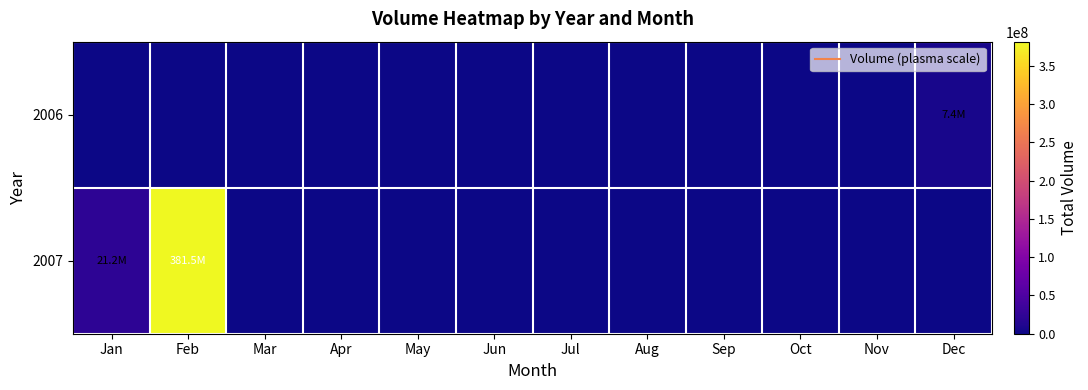

Reading right to left, transcribe all the data shown in this chart.

2006: Dec=7438650	Nov=0	Oct=0	Sep=0	Aug=0	Jul=0	Jun=0	May=0	Apr=0	Mar=0	Feb=0	Jan=0
2007: Dec=0	Nov=0	Oct=0	Sep=0	Aug=0	Jul=0	Jun=0	May=0	Apr=0	Mar=0	Feb=381512217	Jan=21162435